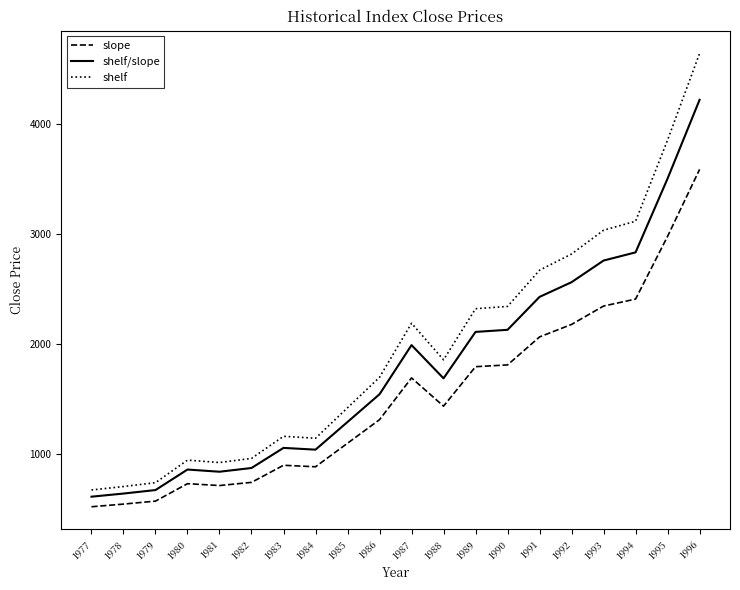

List the series in order of their overall mean, lowest first.

slope, shelf/slope, shelf